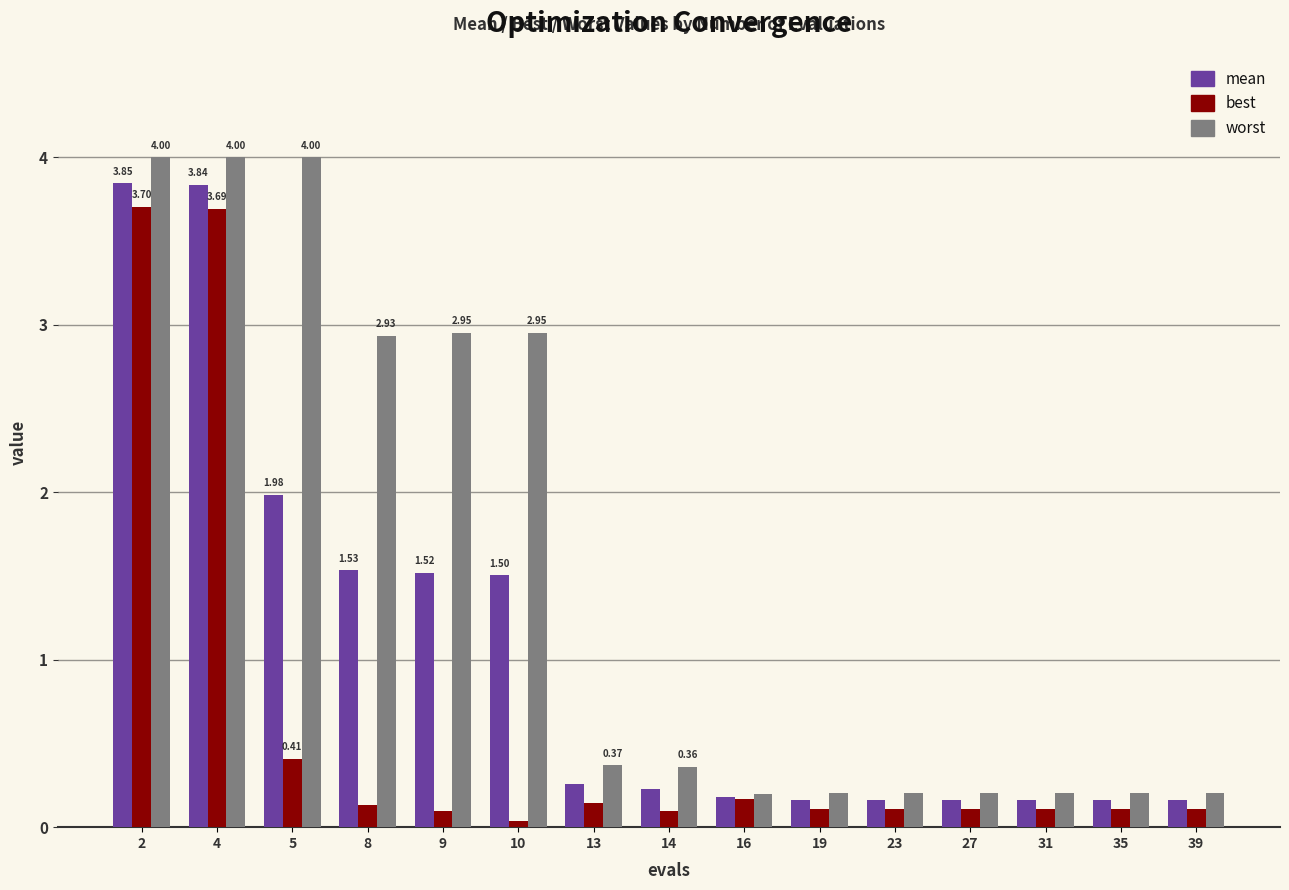

Where is mean nearest to the value 2?

5